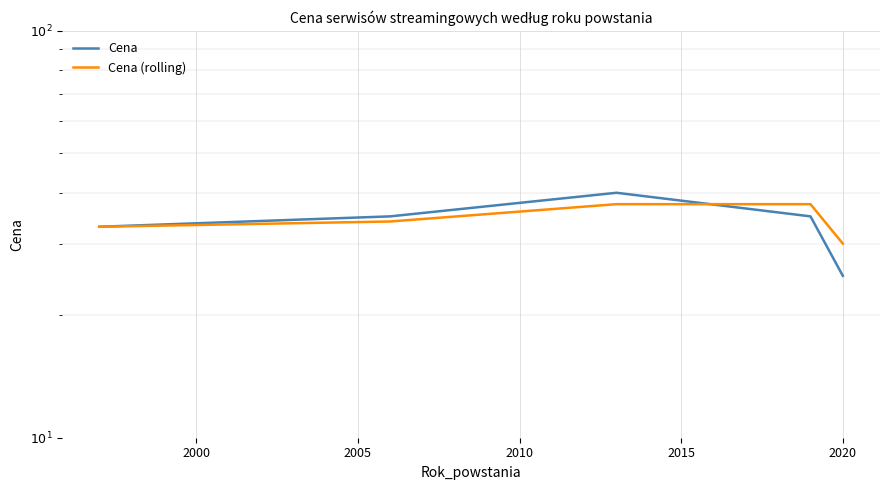

Is it true that Cena (rolling) equals 7.7 at 2010?

False